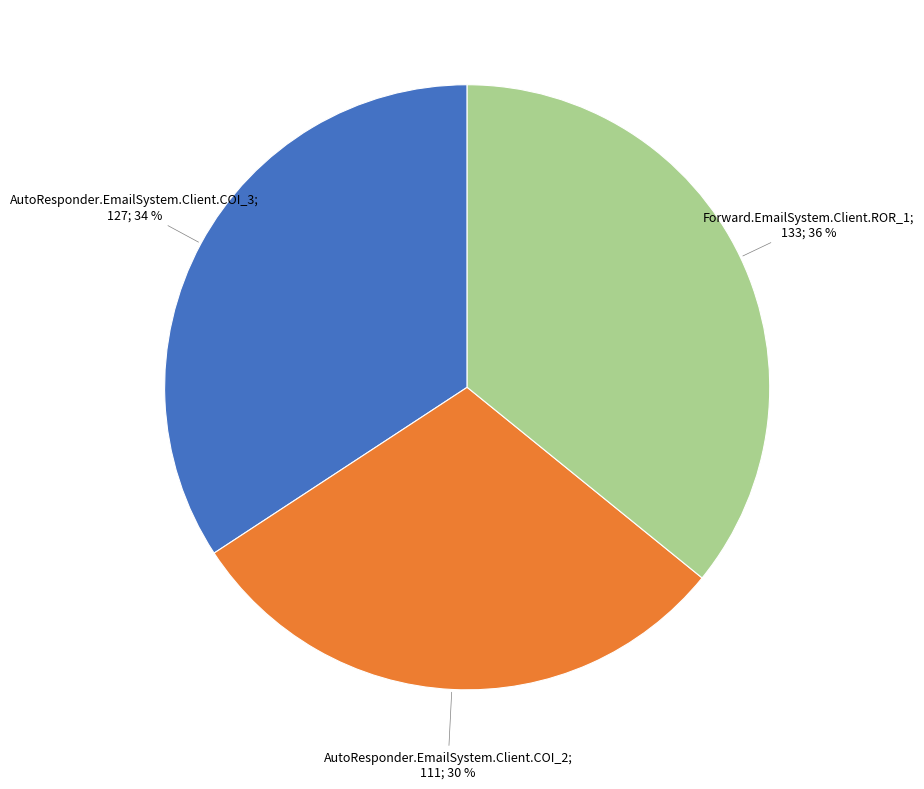

Is there a majority slice in this chart?

No